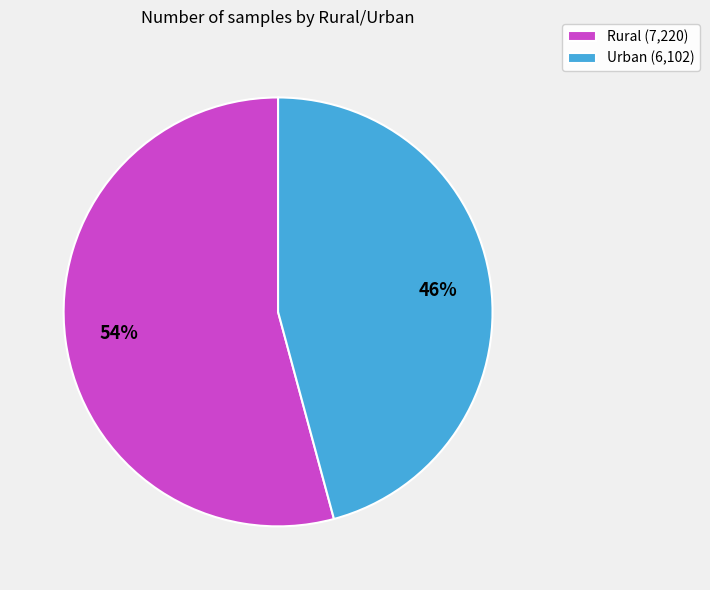

To the nearest percent, what is the difference between the Rural and Urban slice percentages?

8%